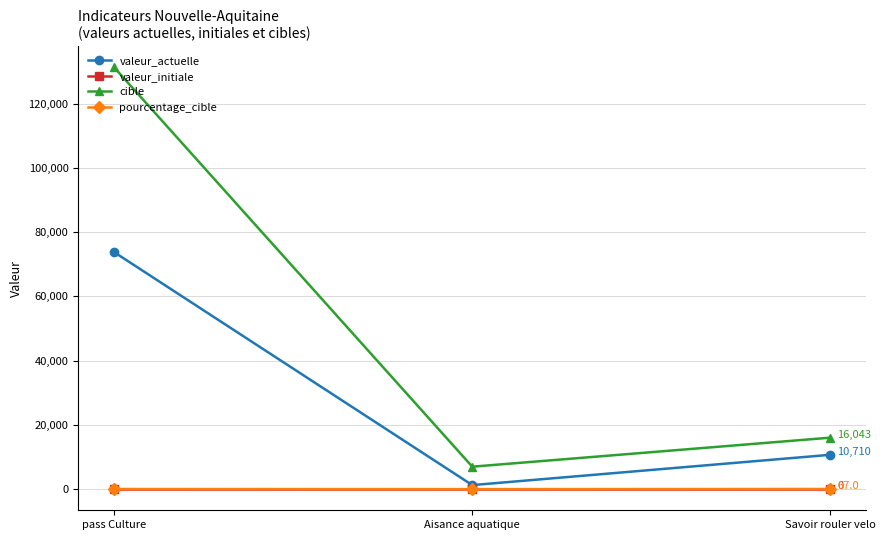

How many series are shown in this chart?

4